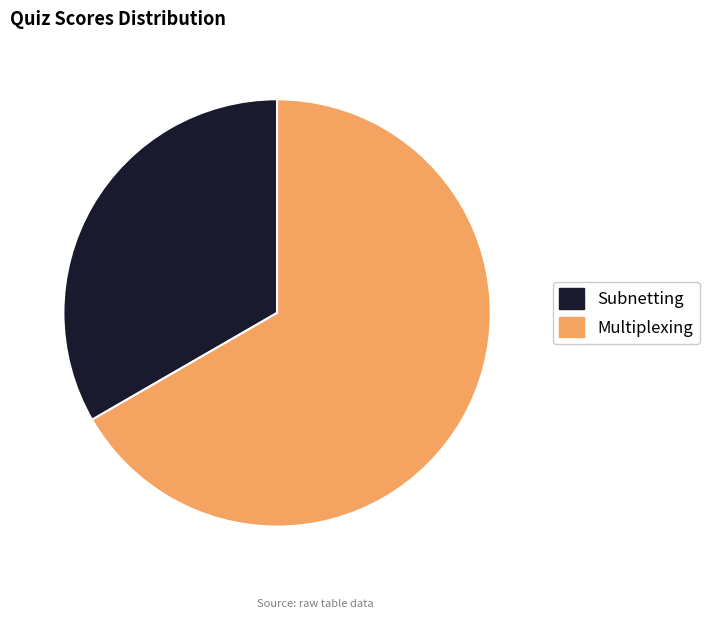

True or false: Multiplexing accounts for 67% of the total.

True